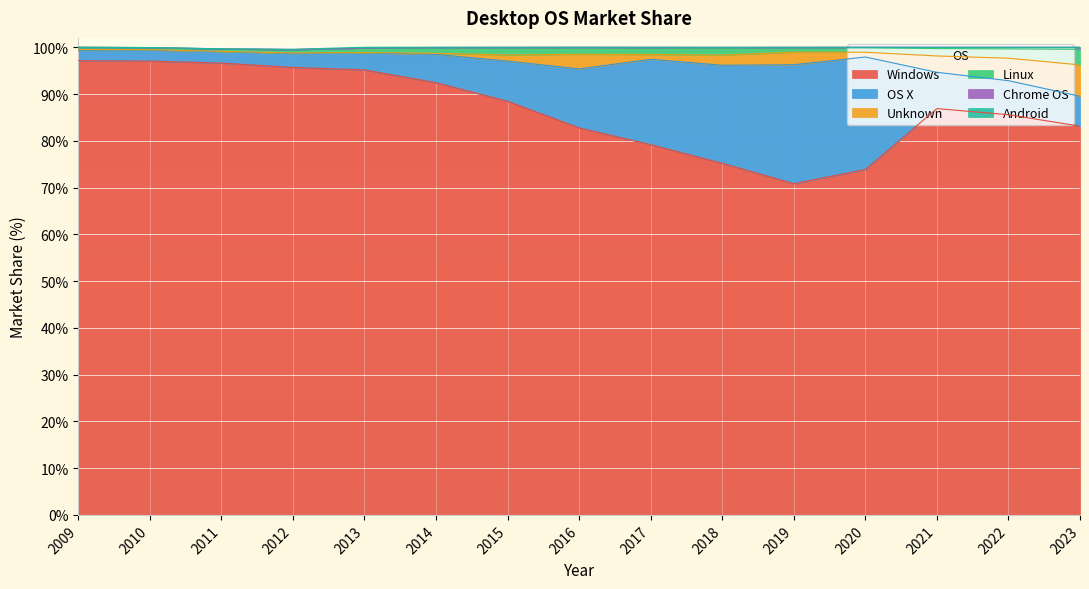

What is the highest value of the Windows series?

97.1